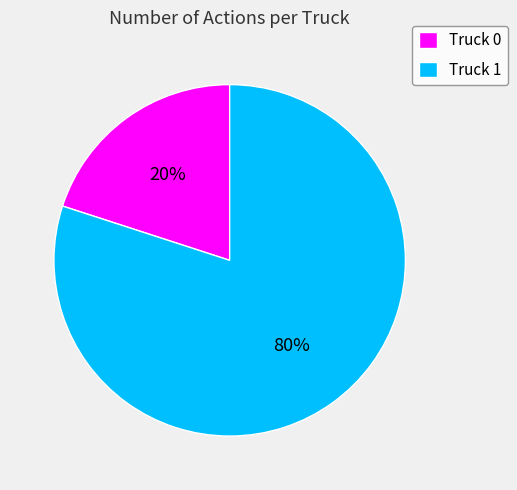

To the nearest percent, what is the combined percentage of Truck 0 and Truck 1?

100%